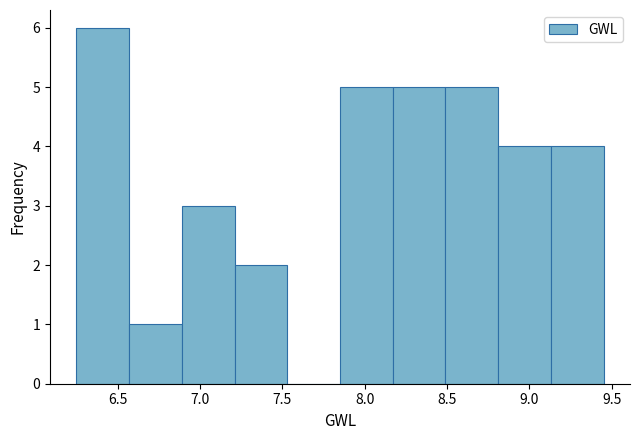

How tall is the bar that spans 8.17 to 8.49 on the x-axis? Neither the bar edges nor the heights are printed on the chart, so give them approximately, as read against the axes.

5